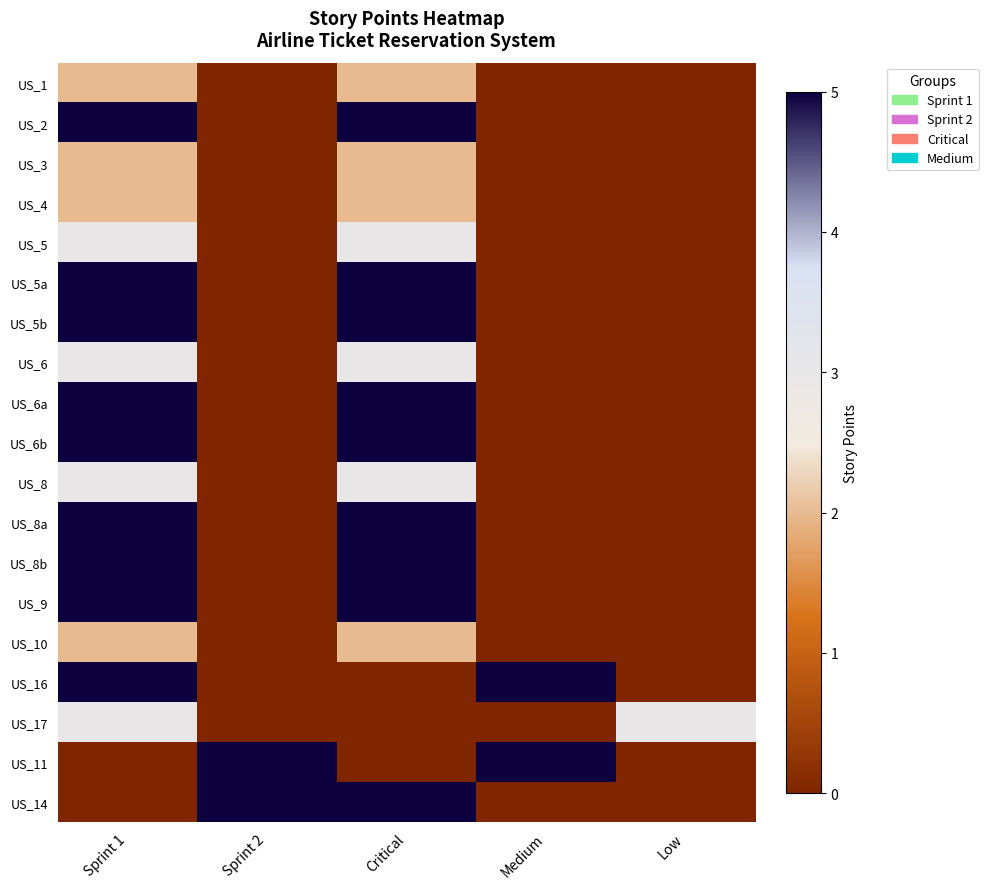

Rank the series by their maximum value, from lowest to highest.

US_1, US_3, US_4, US_10, US_5, US_6, US_8, US_17, US_2, US_5a, US_5b, US_6a, US_6b, US_8a, US_8b, US_9, US_16, US_11, US_14